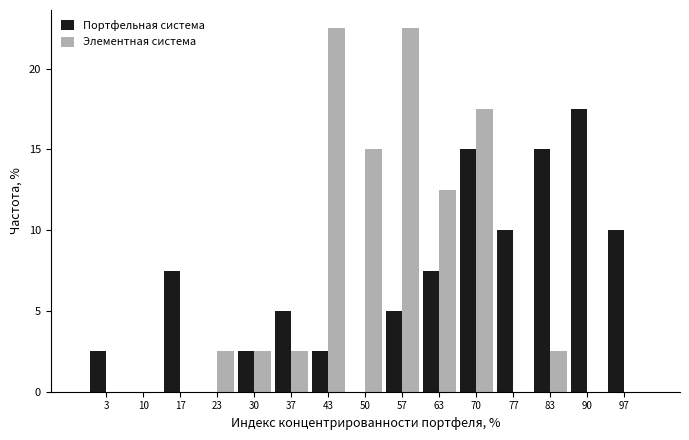

Reading right to left, what are all the values shown in this chart?

Портфельная система: 97=10.0	90=17.5	83=15.0	77=10.0	70=15.0	63=7.5	57=5.0	50=0.0	43=2.5	37=5.0	30=2.5	23=0.0	17=7.5	10=0.0	3=2.5
Элементная система: 97=0.0	90=0.0	83=2.5	77=0.0	70=17.5	63=12.5	57=22.5	50=15.0	43=22.5	37=2.5	30=2.5	23=2.5	17=0.0	10=0.0	3=0.0